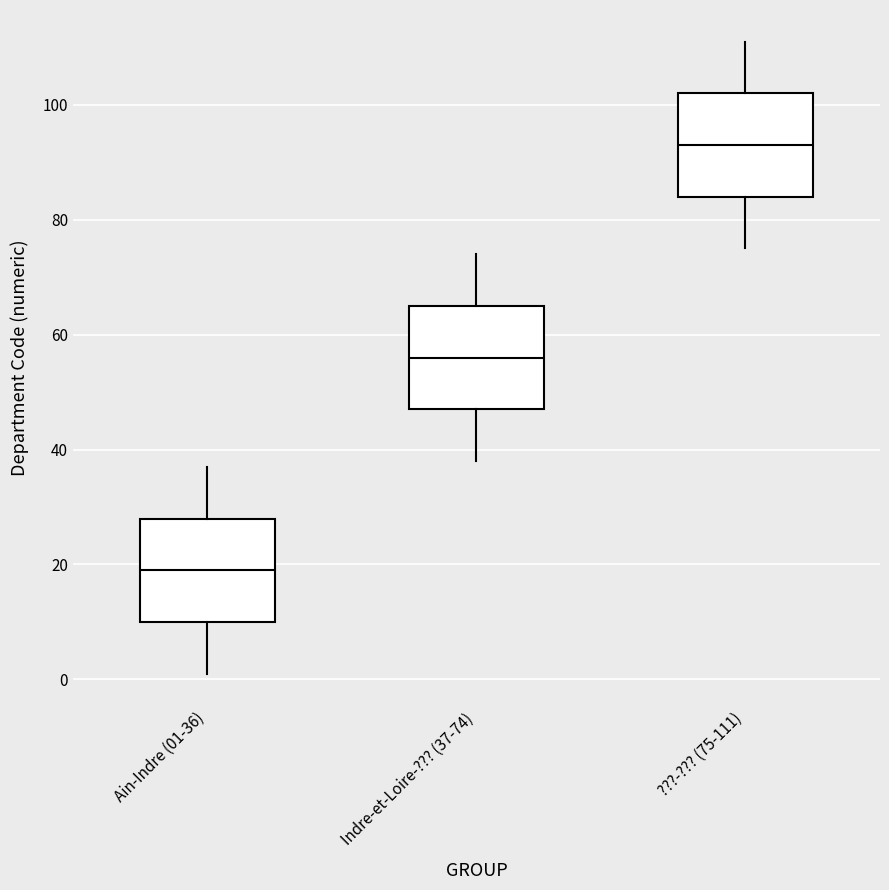

Which box has the lowest median line?

Ain-Indre (01-36)